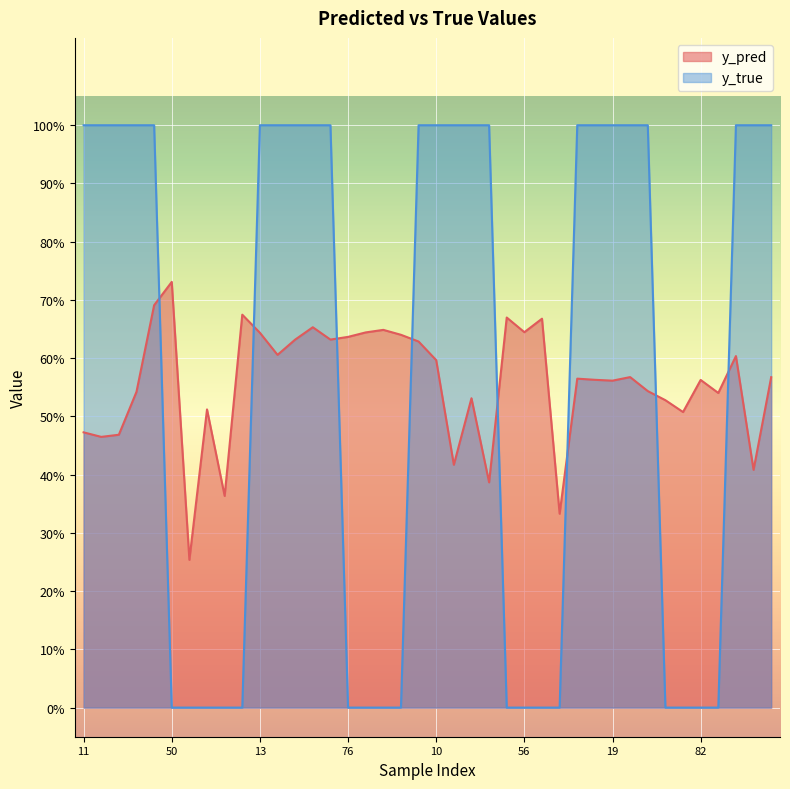

What is the spread (max minus min) of values at 9?

0.4